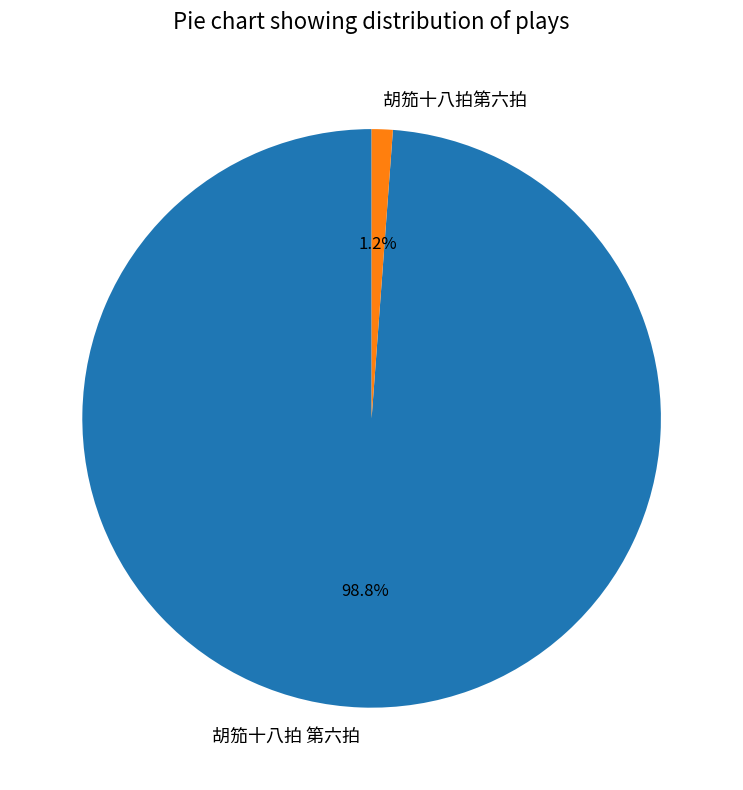

What is the largest slice in the pie chart?

胡笳十八拍 第六拍